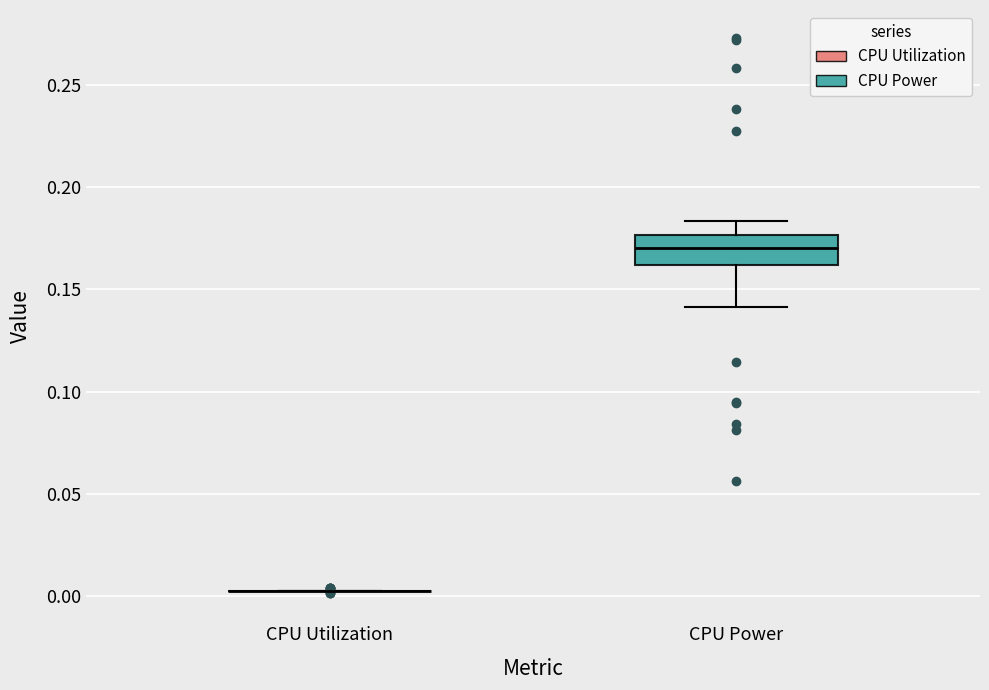

Reading left to right, read every box against the y-axis: the position of its median line, the range the box covers, and the ends of its whiskers. The values are not printed on the chart, so give them approximately, as read against the axis.

CPU Utilization: box collapsed to a line at 0.005, whiskers 0.005 to 0.005
CPU Power: median 0.170, box 0.160 to 0.175, whiskers 0.140 to 0.185